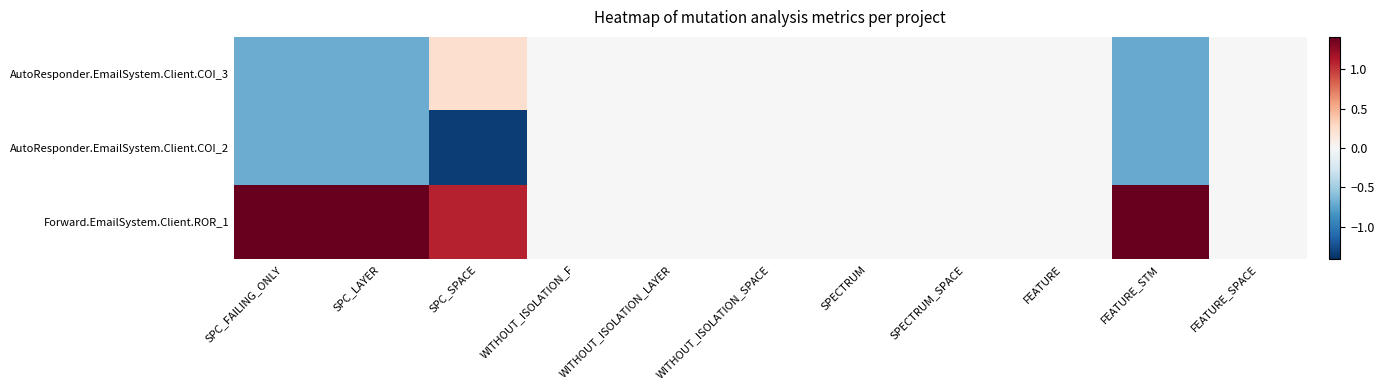

Reading left to right, what are all the values shown in this chart?

AutoResponder.EmailSystem.Client.COI_3: SPC_FAILING_ONLY=-0.7	SPC_LAYER=-0.7	SPC_SPACE=0.2	WITHOUT_ISOLATION_F=0.0	WITHOUT_ISOLATION_LAYER=0.0	WITHOUT_ISOLATION_SPACE=0.0	SPECTRUM=0.0	SPECTRUM_SPACE=0.0	FEATURE=0.0	FEATURE_STM=-0.7	FEATURE_SPACE=0.0
AutoResponder.EmailSystem.Client.COI_2: SPC_FAILING_ONLY=-0.7	SPC_LAYER=-0.7	SPC_SPACE=-1.3	WITHOUT_ISOLATION_F=0.0	WITHOUT_ISOLATION_LAYER=0.0	WITHOUT_ISOLATION_SPACE=0.0	SPECTRUM=0.0	SPECTRUM_SPACE=0.0	FEATURE=0.0	FEATURE_STM=-0.7	FEATURE_SPACE=0.0
Forward.EmailSystem.Client.ROR_1: SPC_FAILING_ONLY=1.4	SPC_LAYER=1.4	SPC_SPACE=1.1	WITHOUT_ISOLATION_F=0.0	WITHOUT_ISOLATION_LAYER=0.0	WITHOUT_ISOLATION_SPACE=0.0	SPECTRUM=0.0	SPECTRUM_SPACE=0.0	FEATURE=0.0	FEATURE_STM=1.4	FEATURE_SPACE=0.0